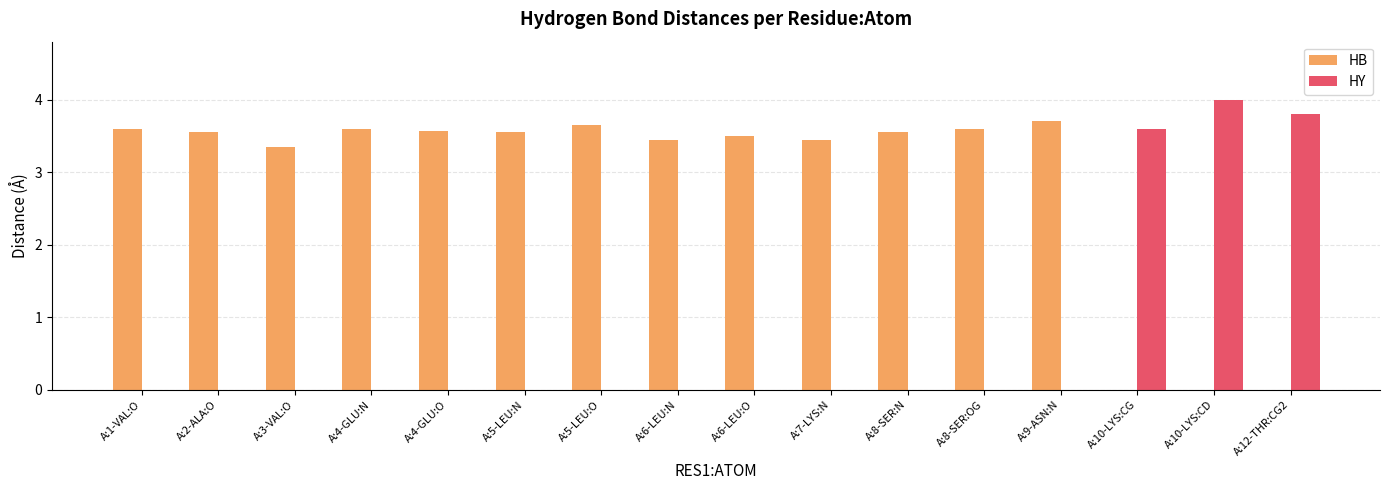

The value of HY at A:12-THR:CG2 is 6.4. True or false?

False